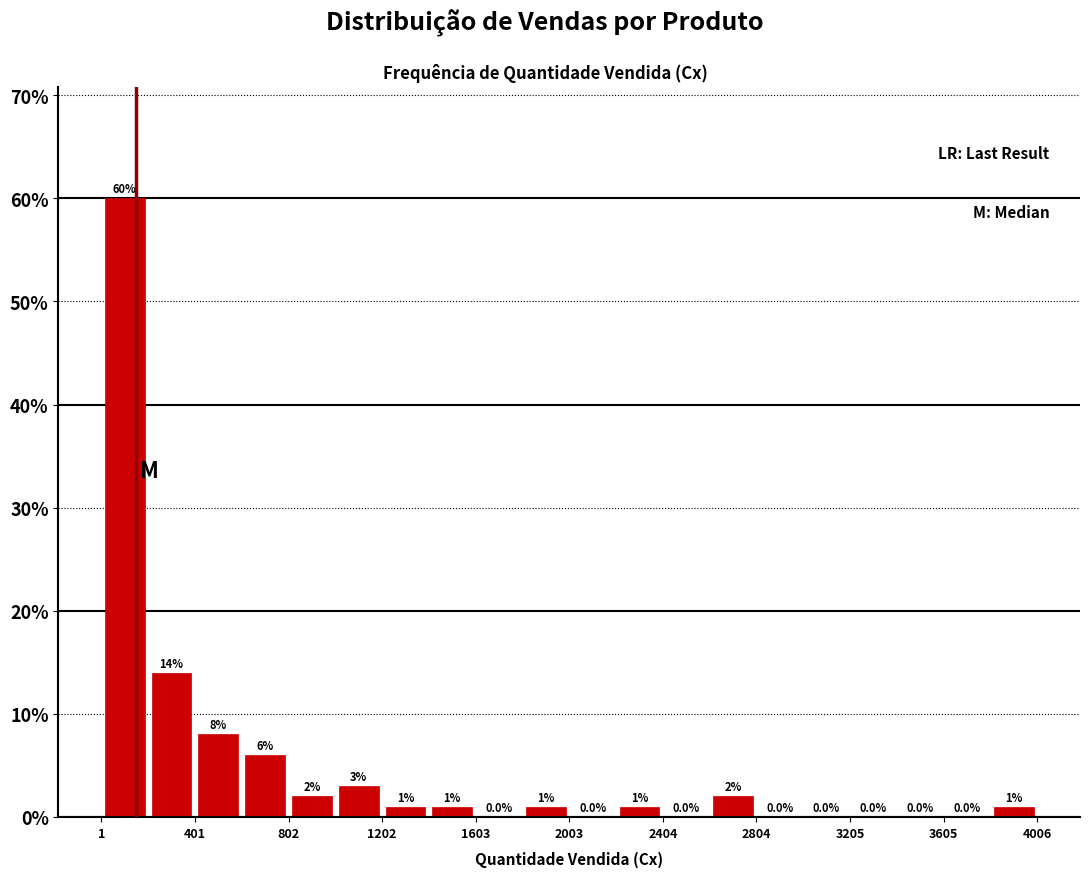

What is the height of the bar covering 1400 to 1600 on the x-axis? The bar edges are not printed on the chart, so give them approximately, as read against the axis.

1.0